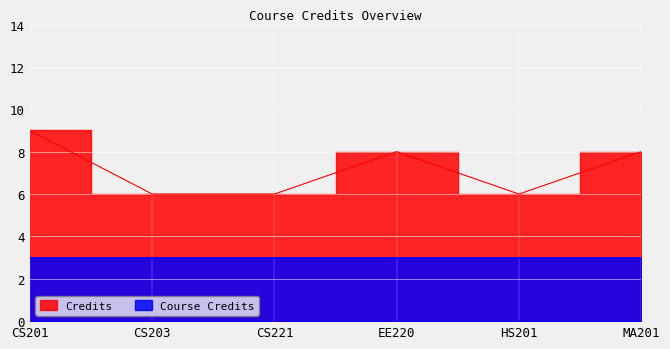

How many data points does each series have?

6